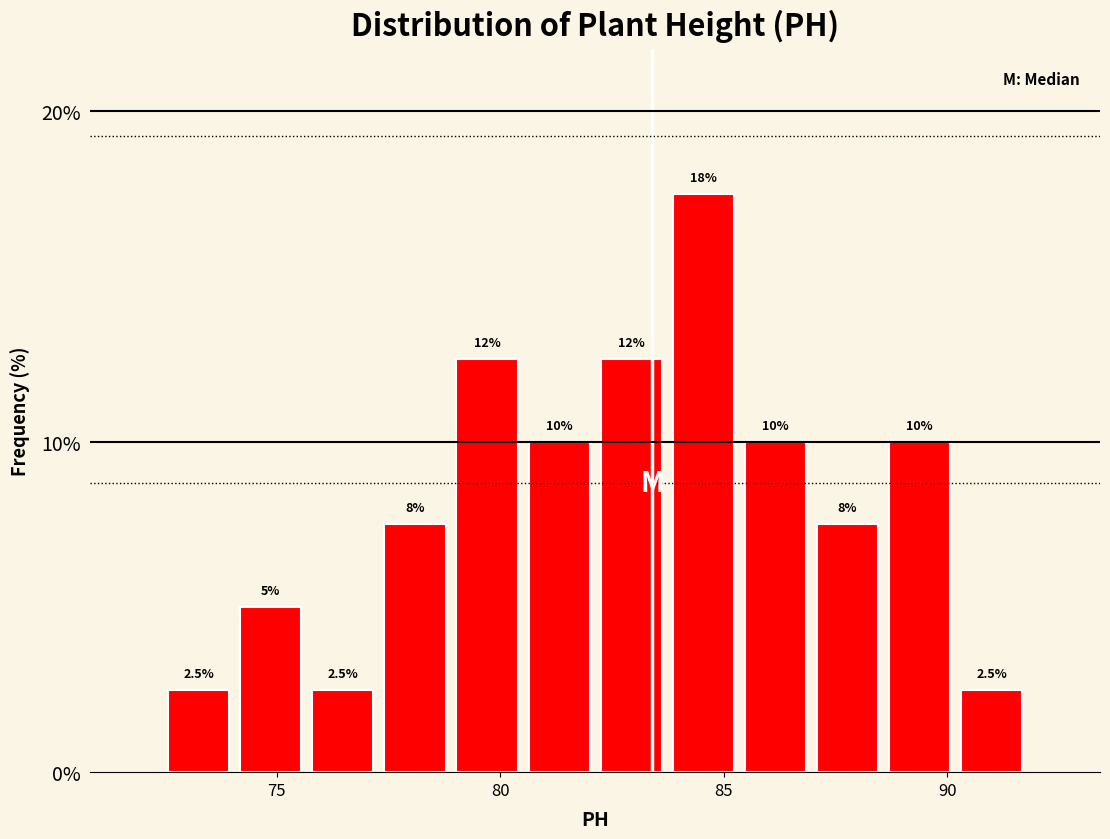

Read against the x-axis, roughly where is the centre of the tallest bar?

84.5